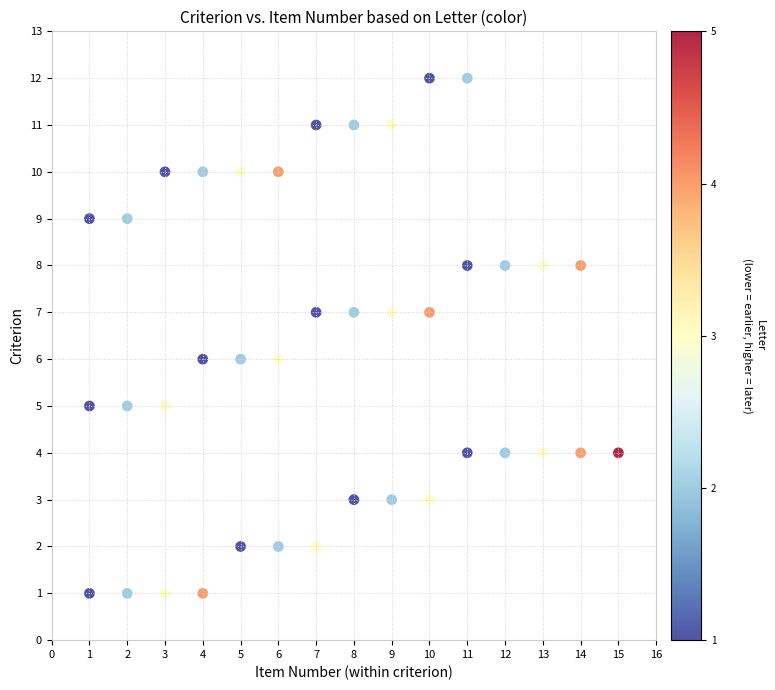

What is the range of Y values (max minus min)?

11